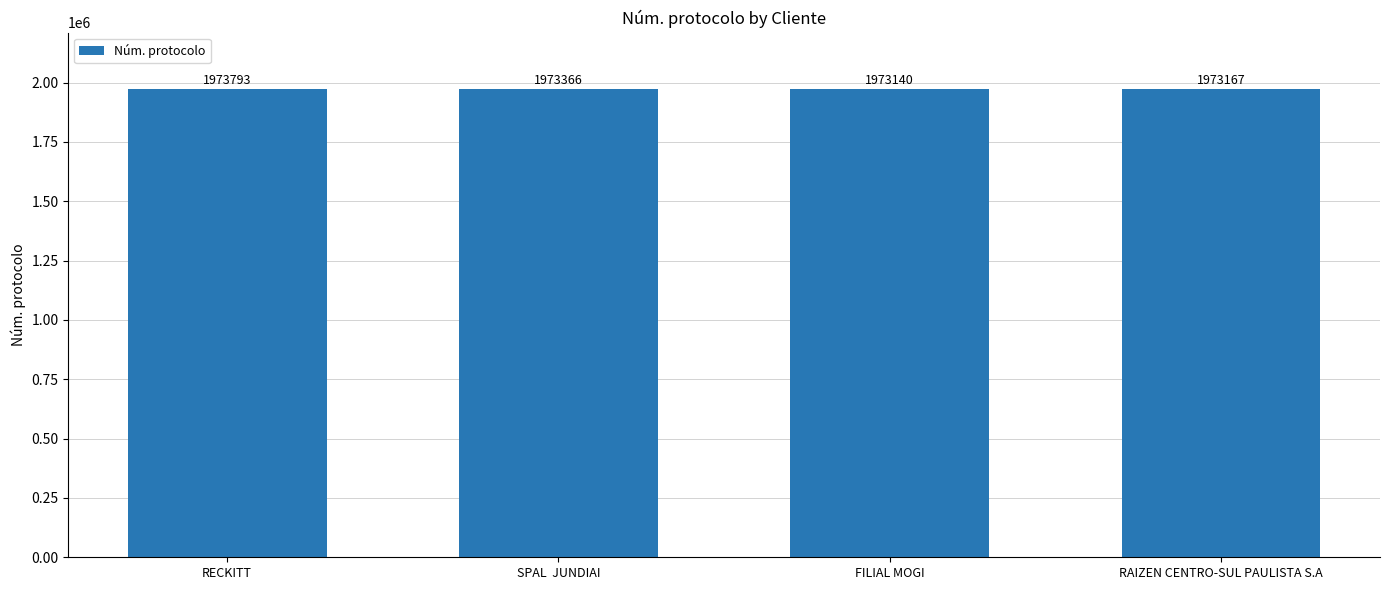

Rank the categories by value from highest to lowest.

RECKITT, SPAL  JUNDIAI, RAIZEN CENTRO-SUL PAULISTA S.A, FILIAL MOGI